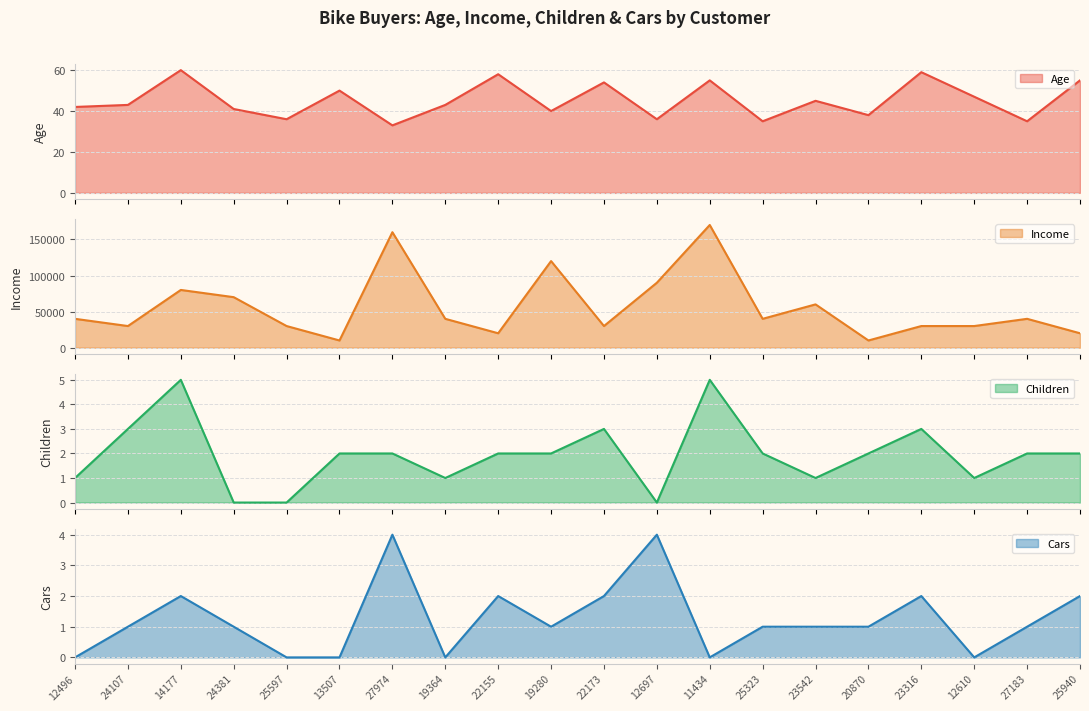

Reading left to right, transcribe all the data shown in this chart.

Age: 12496=42	24107=43	14177=60	24381=41	25597=36	13507=50	27974=33	19364=43	22155=58	19280=40	22173=54	12697=36	11434=55	25323=35	23542=45	20870=38	23316=59	12610=47	27183=35	25940=55
Income: 12496=40000	24107=30000	14177=80000	24381=70000	25597=30000	13507=10000	27974=160000	19364=40000	22155=20000	19280=120000	22173=30000	12697=90000	11434=170000	25323=40000	23542=60000	20870=10000	23316=30000	12610=30000	27183=40000	25940=20000
Children: 12496=1	24107=3	14177=5	24381=0	25597=0	13507=2	27974=2	19364=1	22155=2	19280=2	22173=3	12697=0	11434=5	25323=2	23542=1	20870=2	23316=3	12610=1	27183=2	25940=2
Cars: 12496=0	24107=1	14177=2	24381=1	25597=0	13507=0	27974=4	19364=0	22155=2	19280=1	22173=2	12697=4	11434=0	25323=1	23542=1	20870=1	23316=2	12610=0	27183=1	25940=2